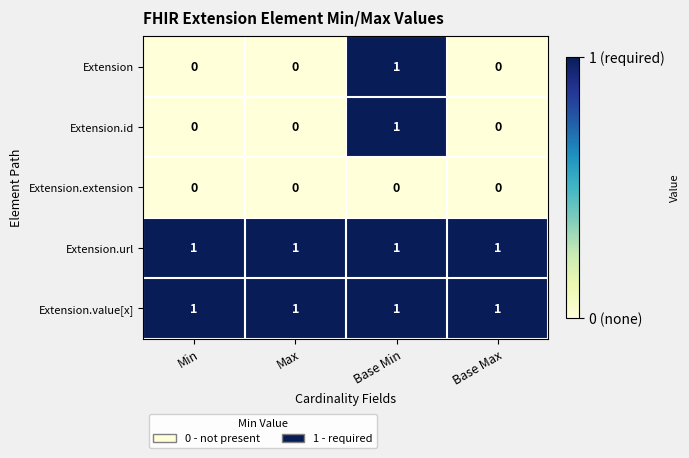

At how many categories does at least one series exceed 0?

4